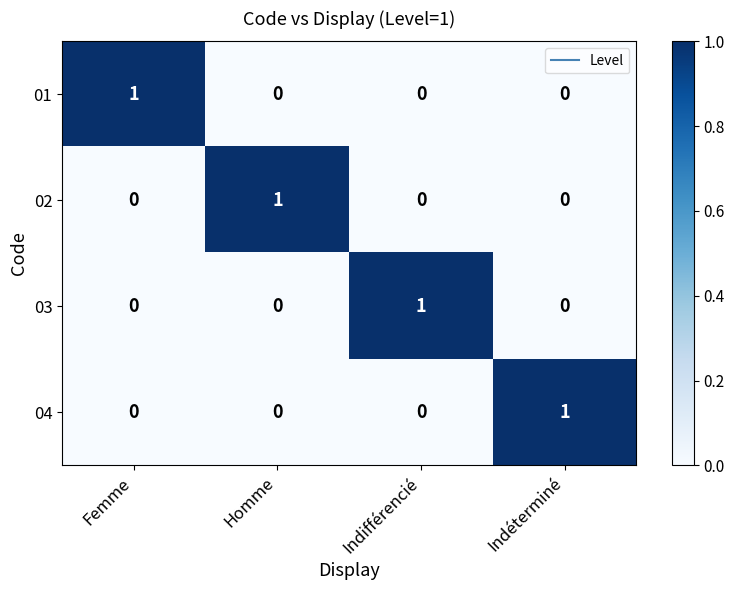

How many categories are shown in the chart?

4